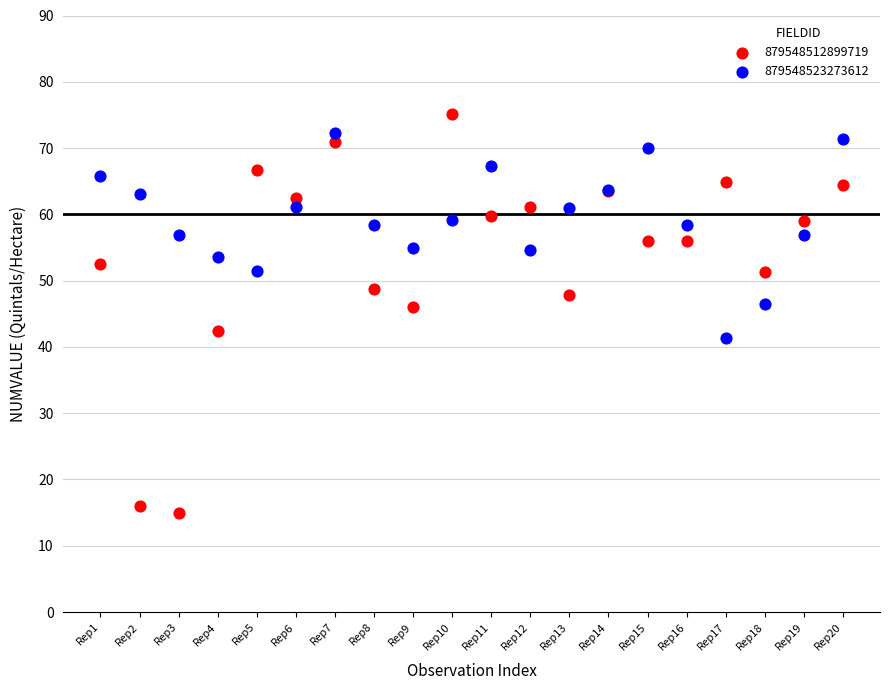

What is the X range (max minus min) for the scatter plot?

19.0